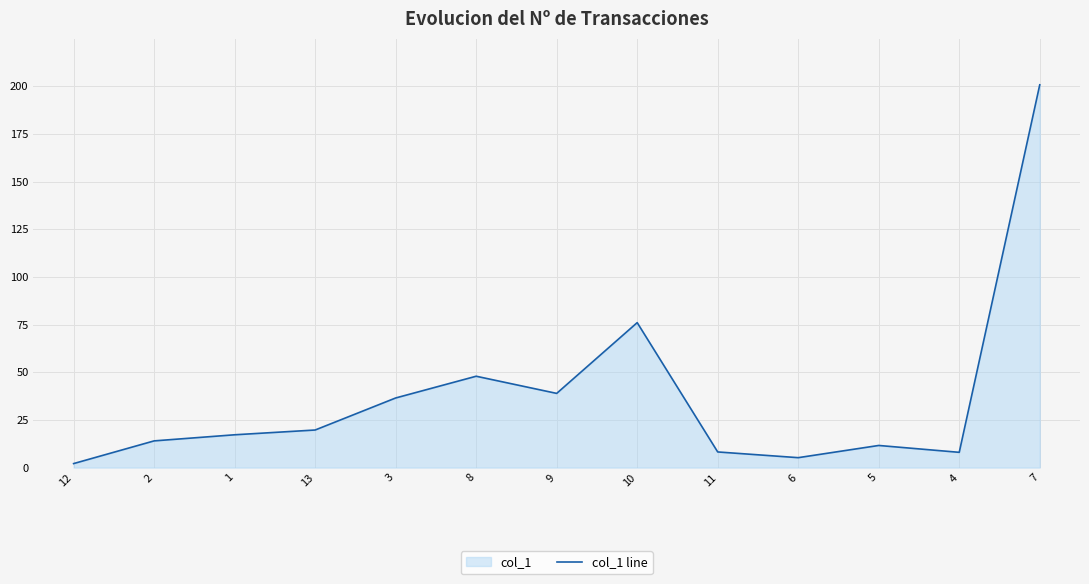

What is the difference between the maximum and minimum values?

198.6